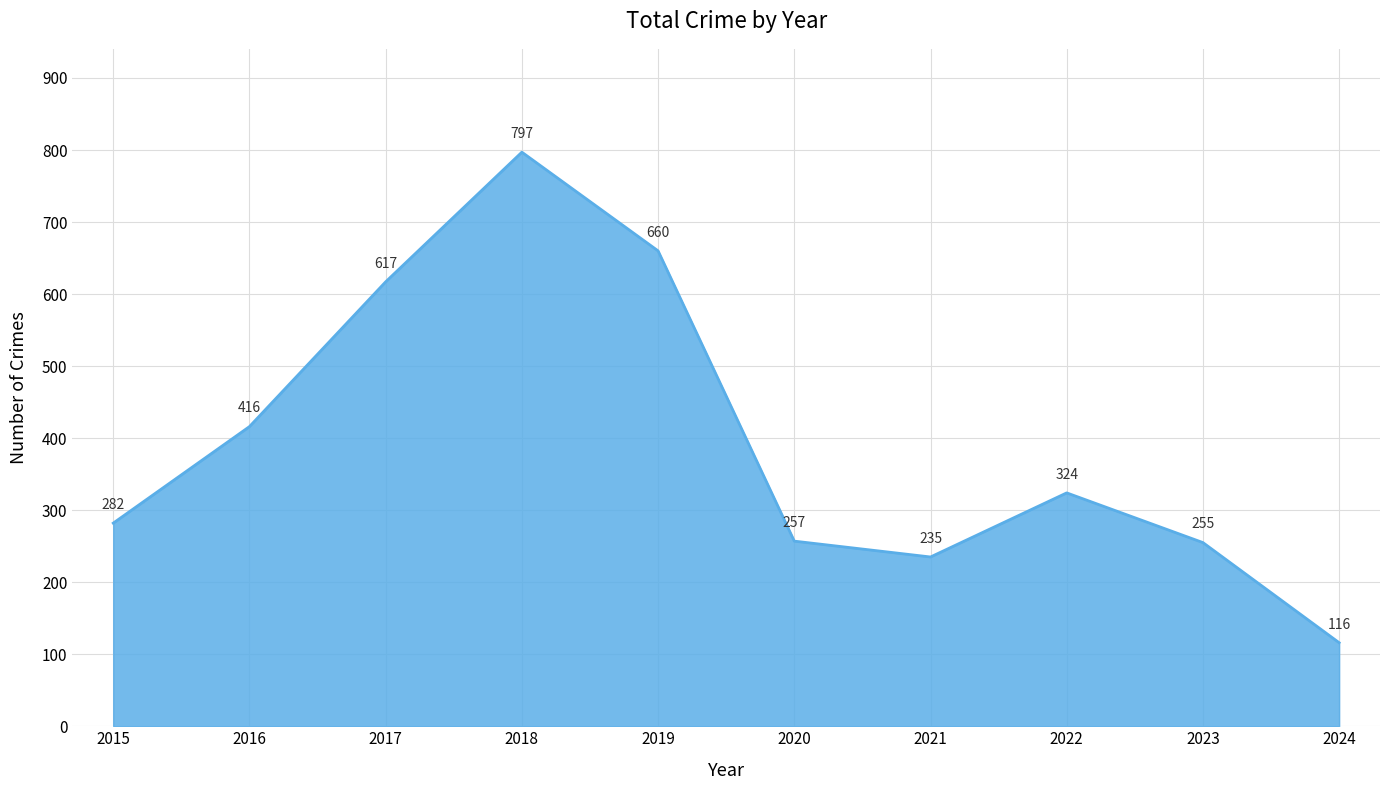

Which label corresponds to the smallest value in the chart?

2024